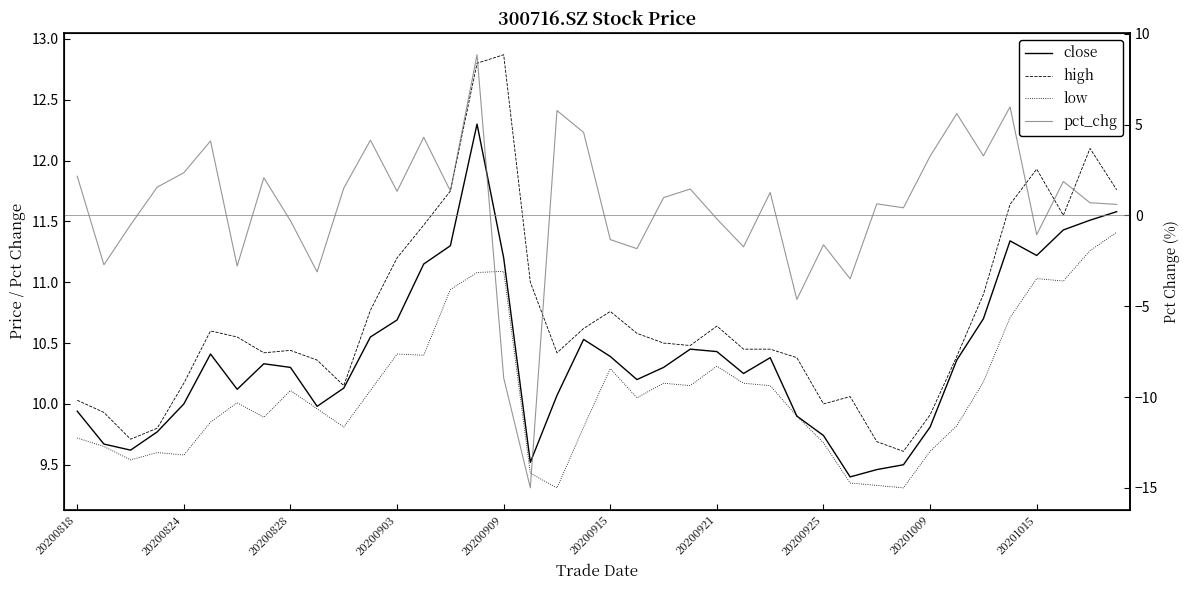

Read the close value at 15.

12.3